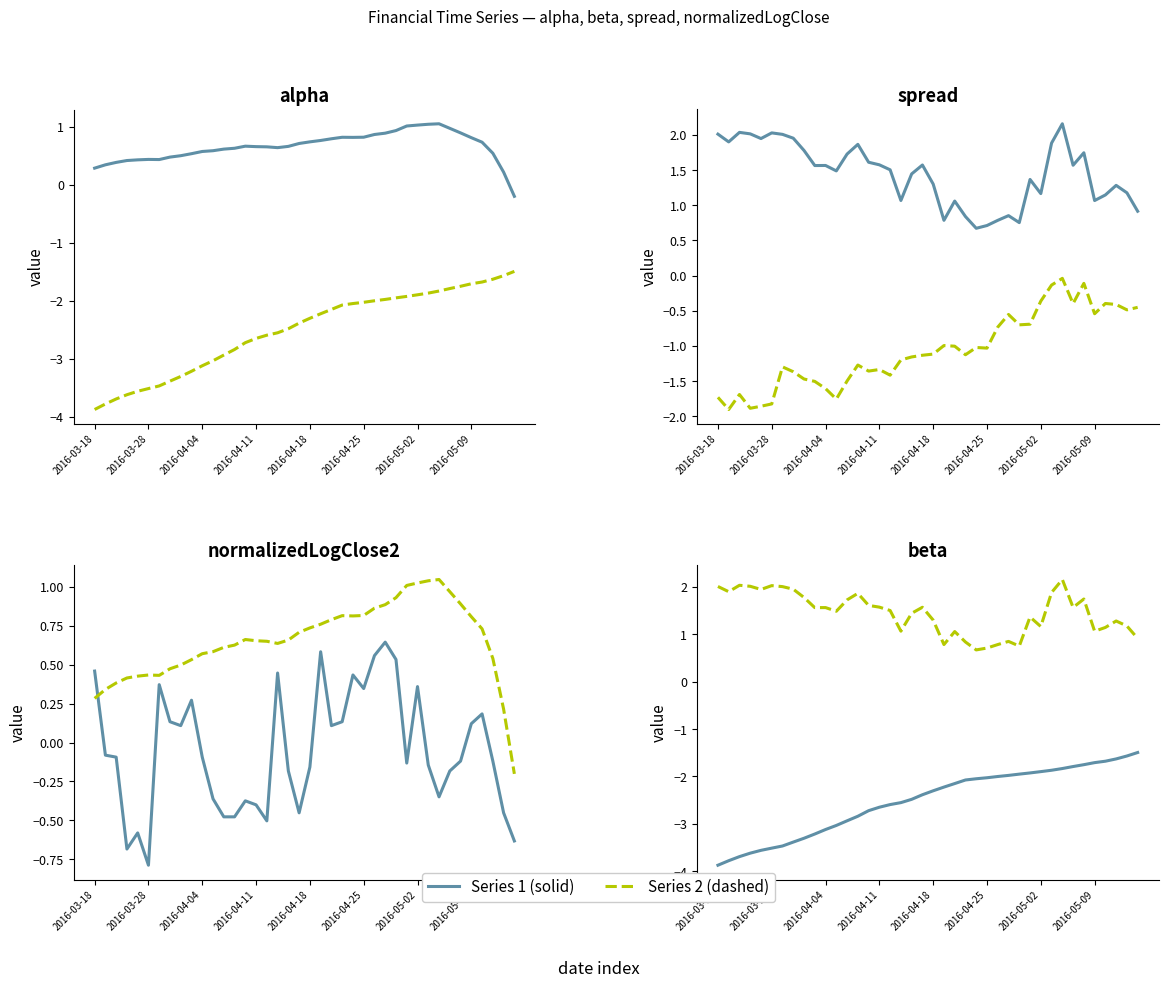

The normalizedLogClose1 series shows -0.5 at 38. True or false?

True